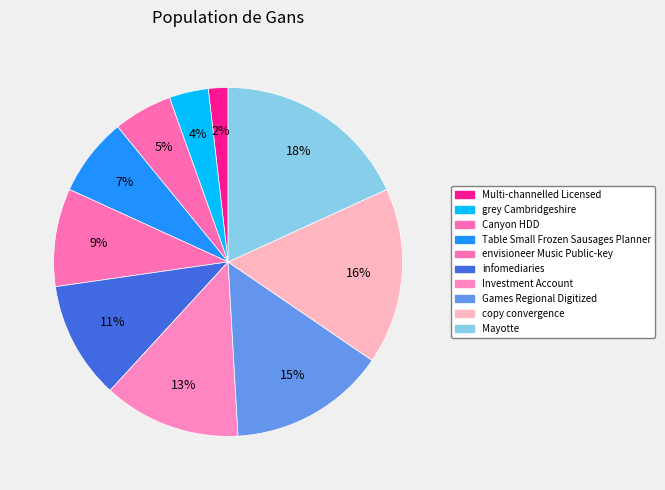

Is there any slice that represents more than half of the pie?

No